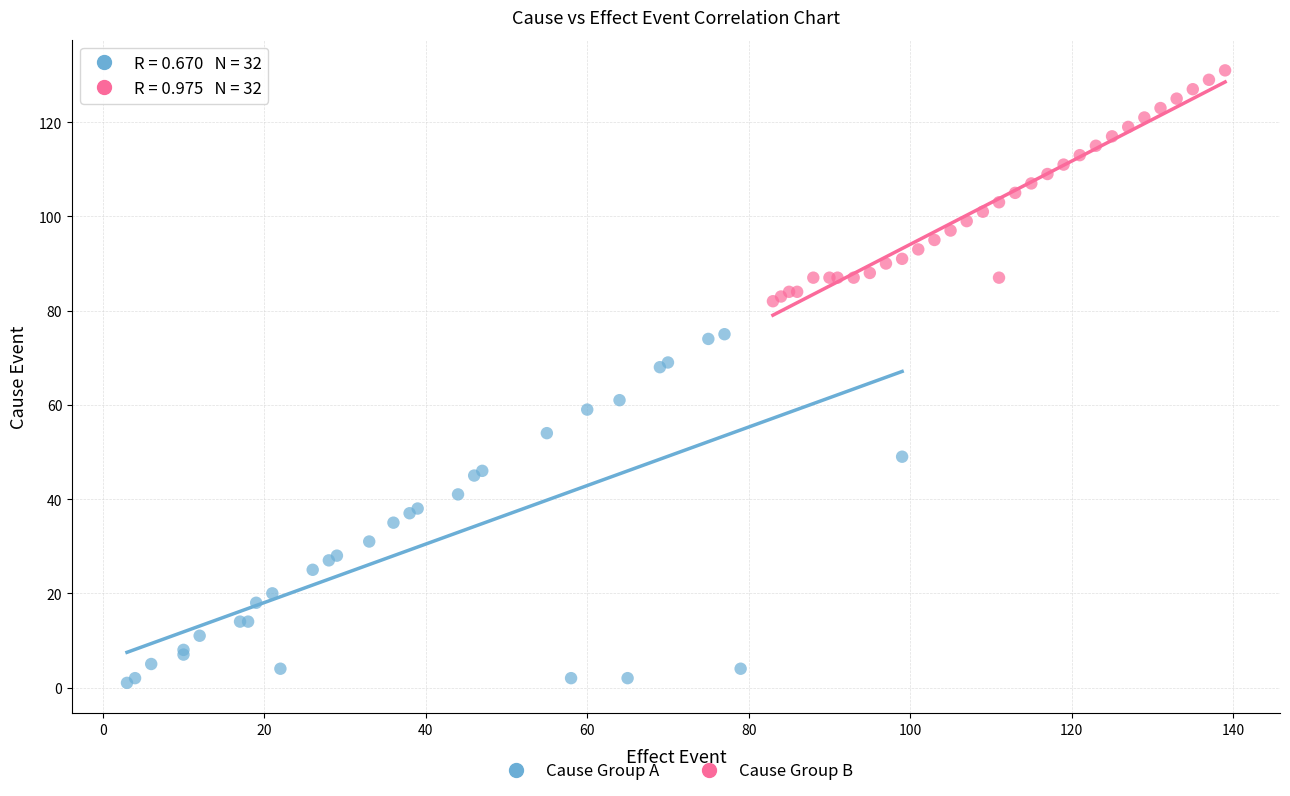

Which series has the widest spread of Y values?

Cause Group A